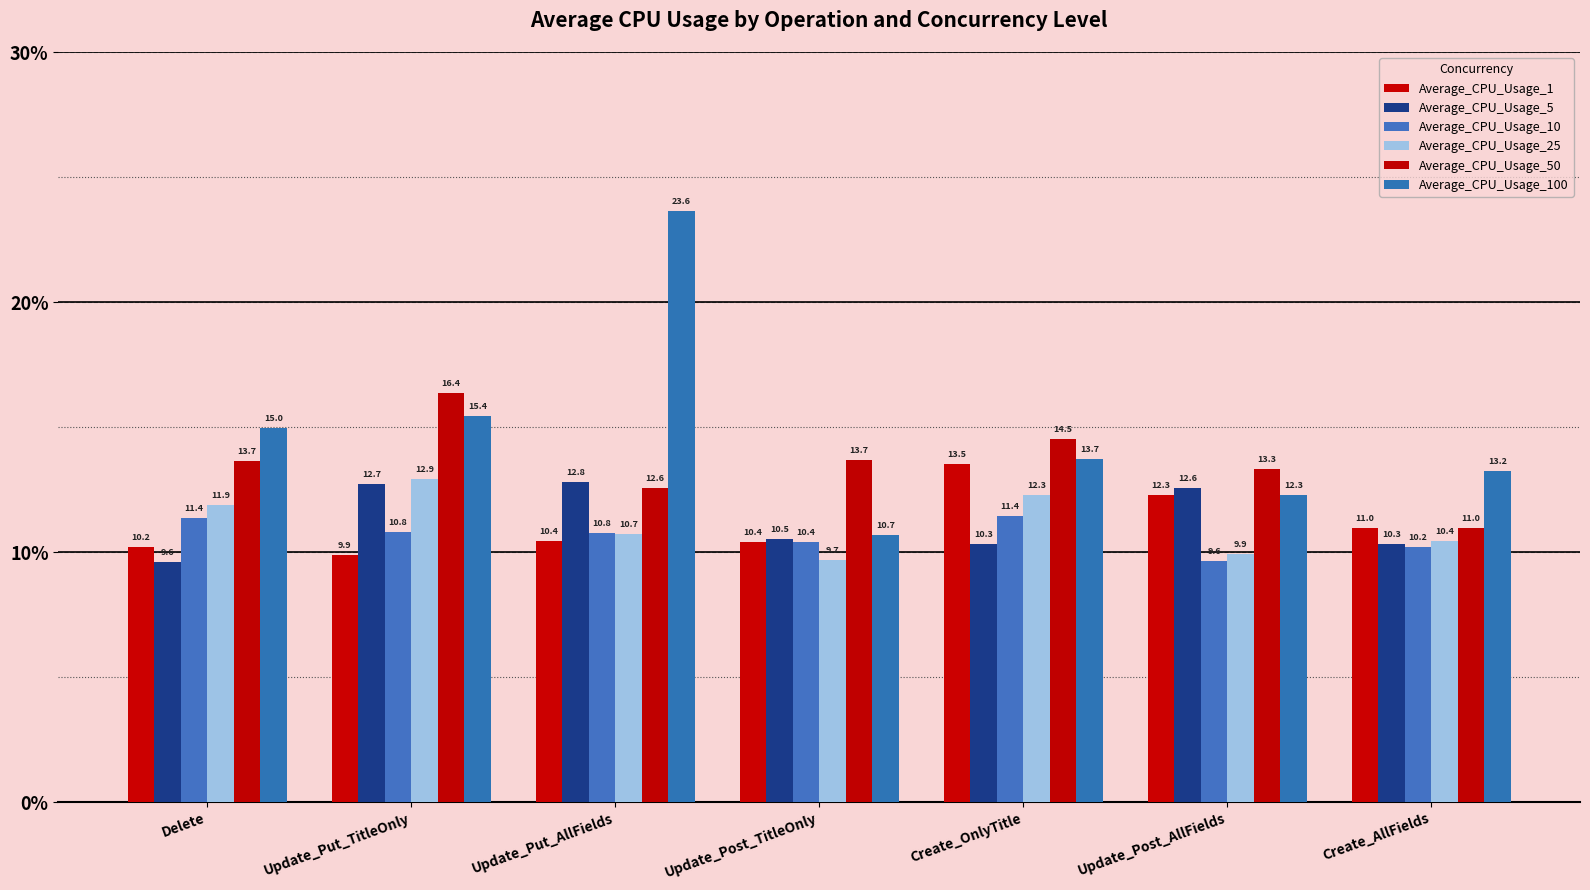

At which label does Average_CPU_Usage_10 reach its peak?

Create_OnlyTitle